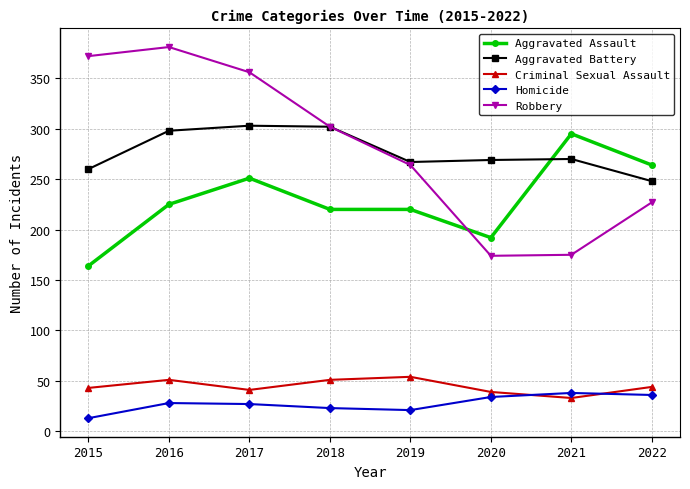

At which category does the chart reach its peak across all series?

2016